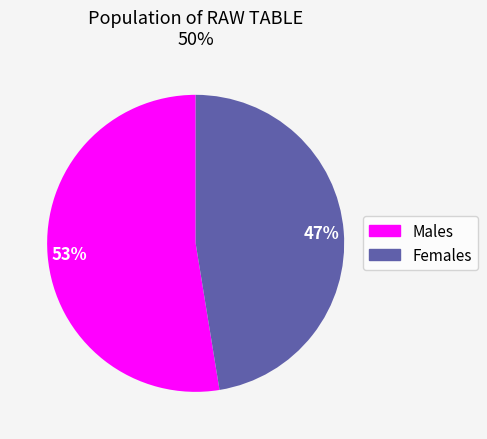

To the nearest percent, what is the average slice percentage?

50%